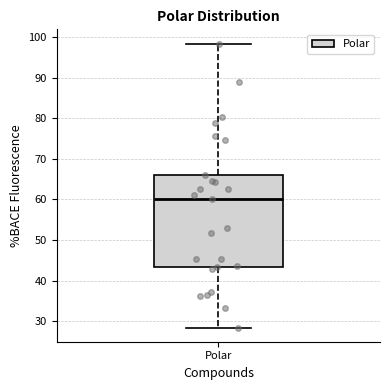

Transcribe this box plot: give where the median line is, the range the box spans, and where the two whiskers end, as read against the y-axis. The values are not printed on the chart, so give them approximately, as read against the axis.

median 60, box 43 to 66, whiskers 28 to 98